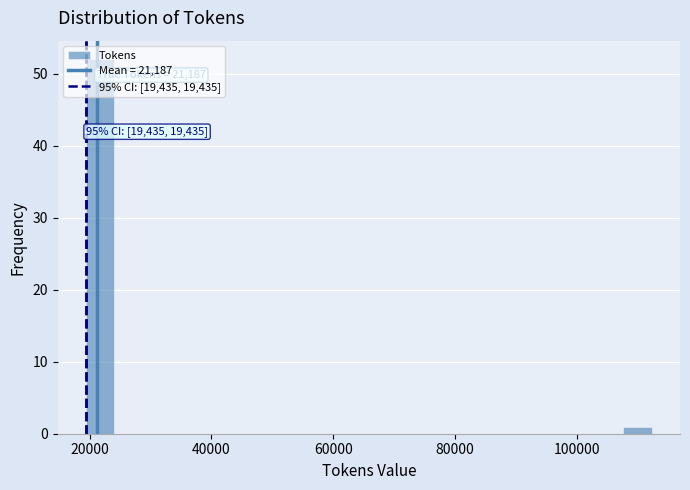

Around what value on the x-axis is the tallest bar? Give the approximate position of its centre, as read against the axis.

22000